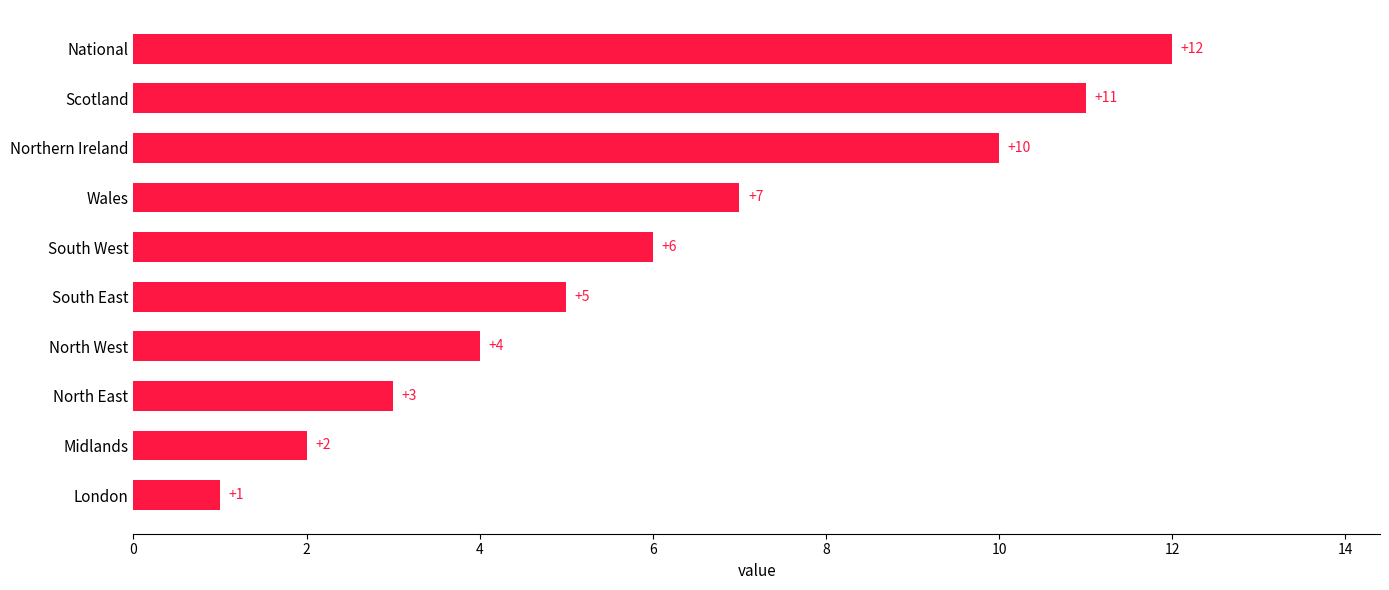

True or false: the data shows 12 at National.

True